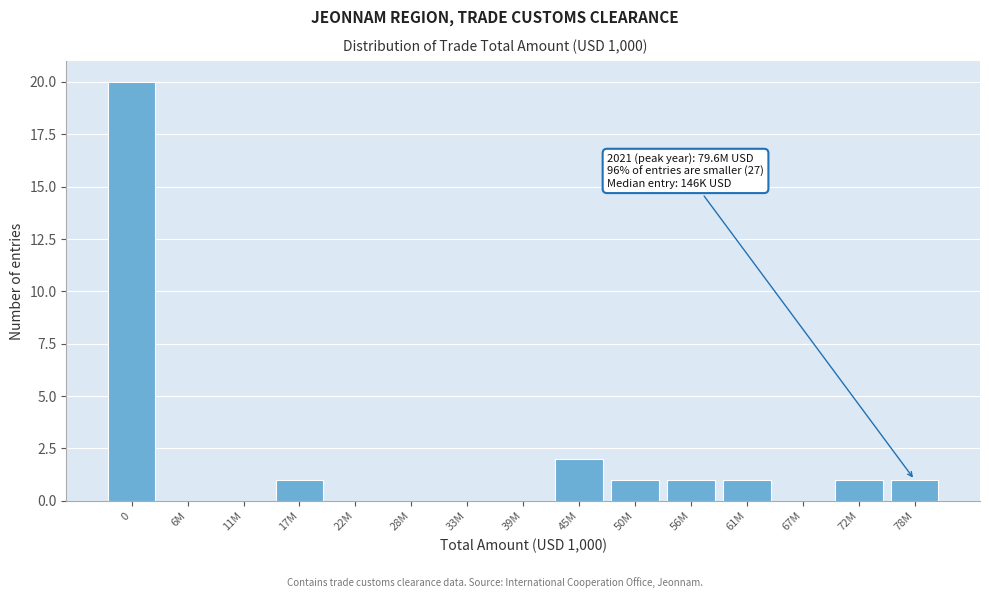

Reading left to right, list all the values displayed in this chart.

0=20	6M=0	11M=0	17M=1	22M=0	28M=0	33M=0	39M=0	45M=2	50M=1	56M=1	61M=1	67M=0	72M=1	78M=1